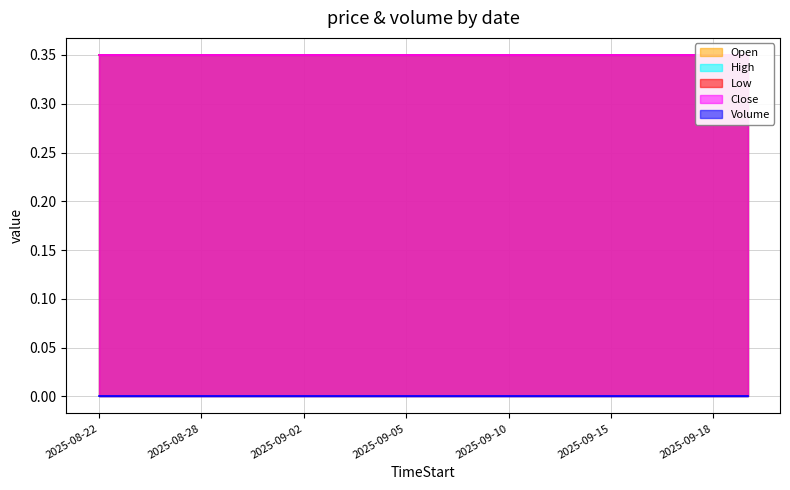

List the labels in order of High value, smallest first.

2025-08-22, 2025-08-25, 2025-08-26, 2025-08-28, 2025-08-29, 2025-09-01, 2025-09-02, 2025-09-03, 2025-09-04, 2025-09-05, 2025-09-08, 2025-09-09, 2025-09-10, 2025-09-11, 2025-09-12, 2025-09-15, 2025-09-16, 2025-09-17, 2025-09-18, 2025-09-19